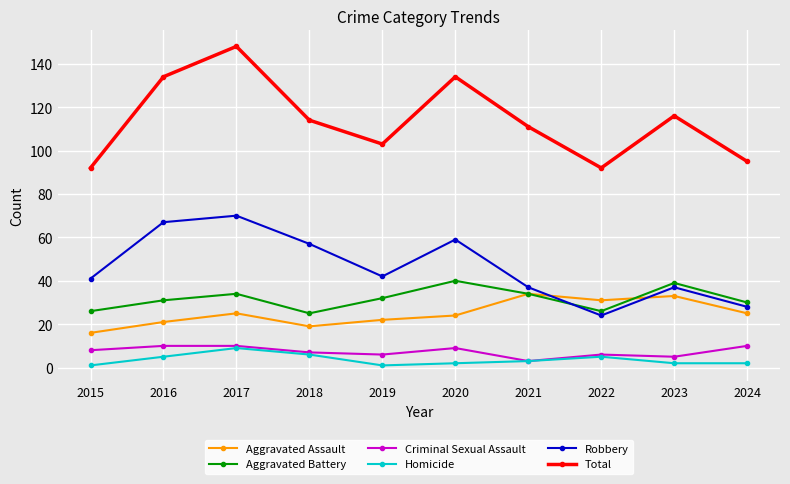

What is the value of the Aggravated Battery point at the 1st from the left?

26